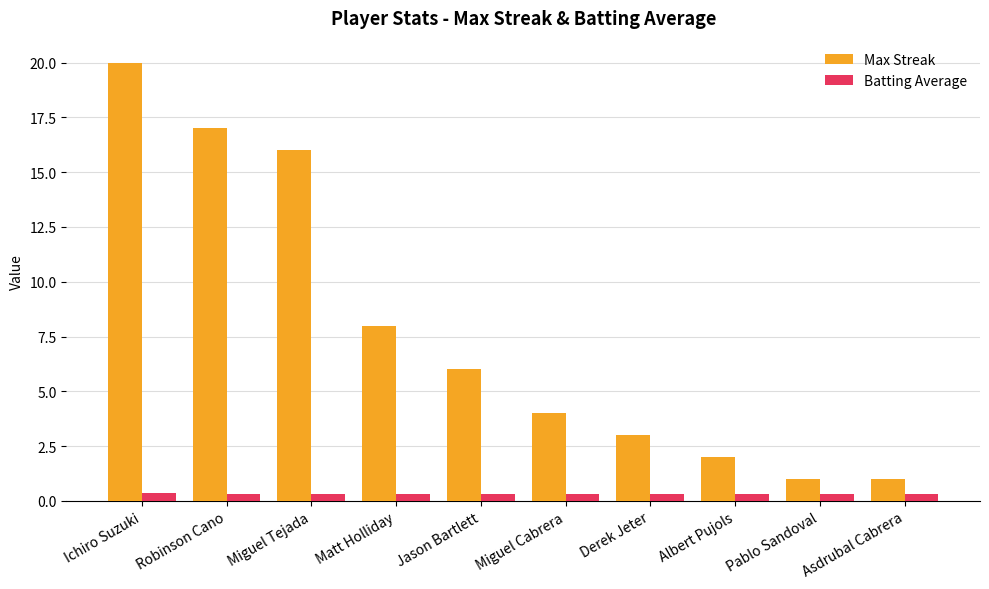

Which category has the highest value across all series?

Ichiro Suzuki